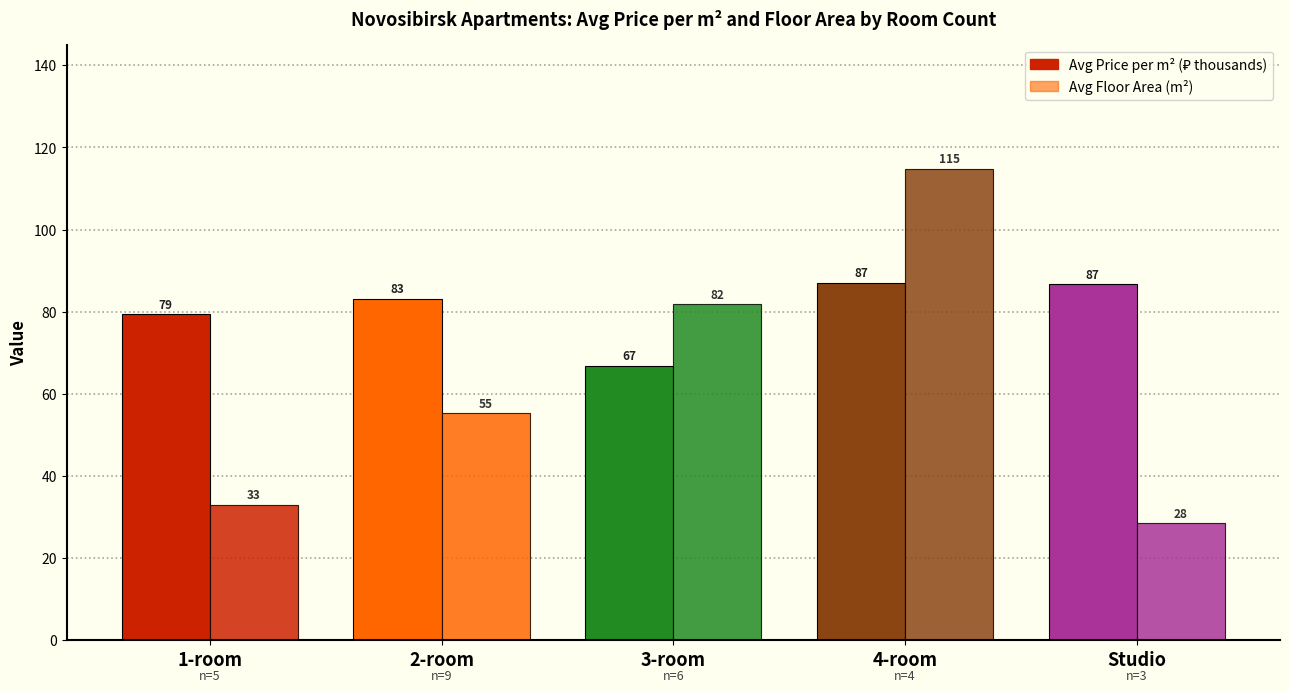

List the labels in order of Avg Price per m² (₽ thousands) value, smallest first.

3-room, 1-room, 2-room, Studio, 4-room